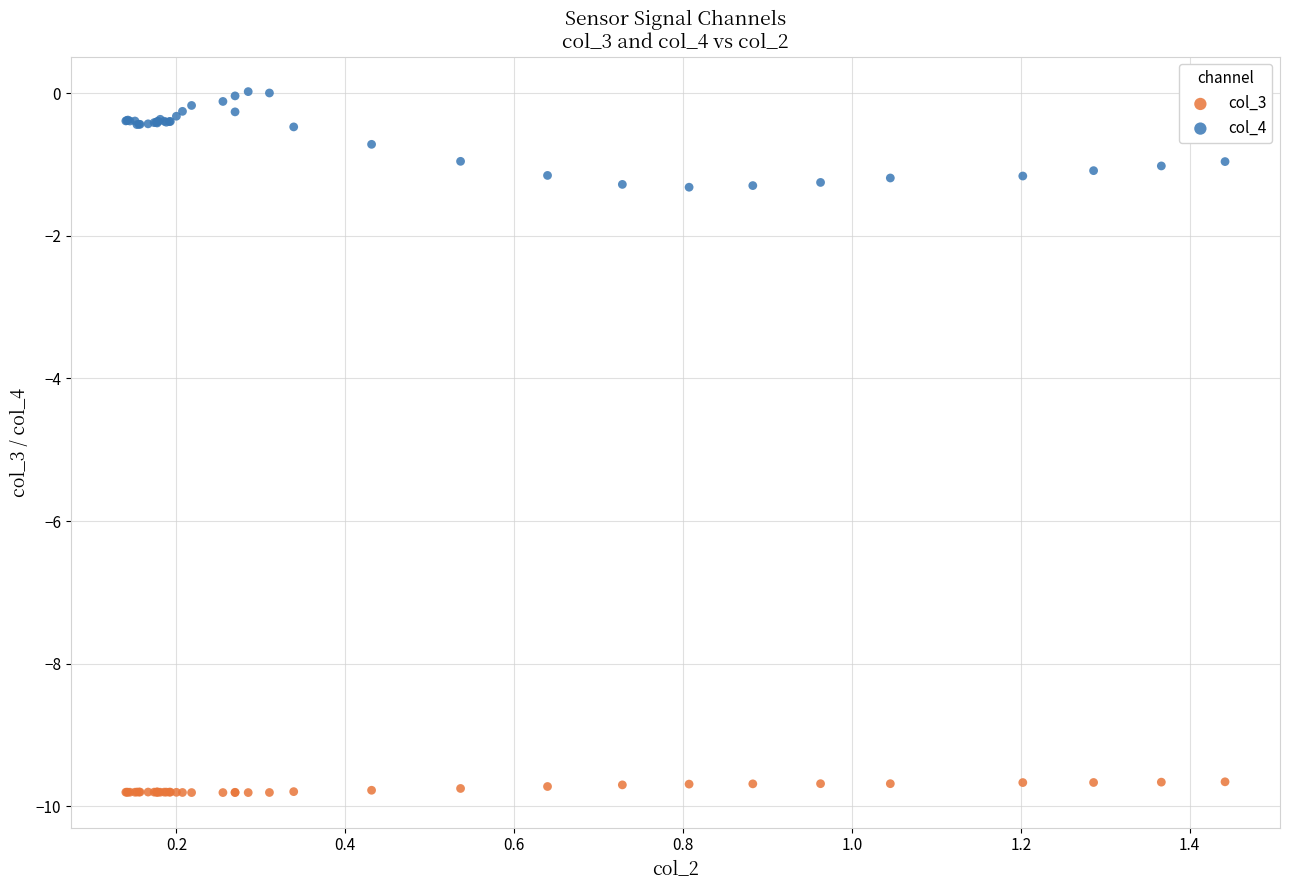

Which series reaches the maximum Y coordinate?

col_4